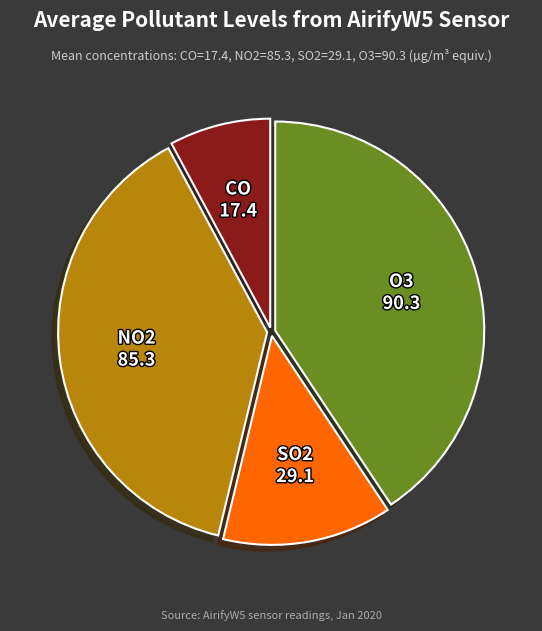

How many segments does this pie chart have?

4